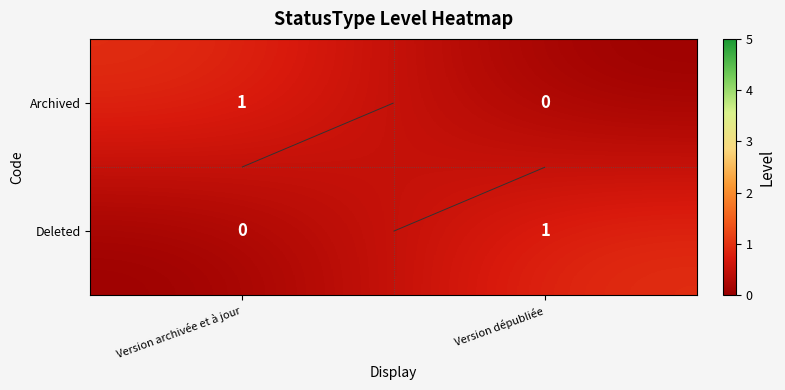

Where is Archived nearest to the value 0?

Version dépubliée